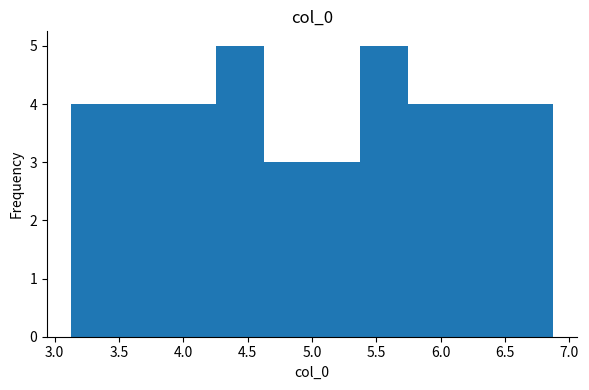

Reading left to right, list every bar in this chart as the range it spans on the x-axis followed by its height. Neither the bar edges nor the heights are printed on the chart, so give them approximately, as read against the axes.

3.15 to 3.50: 4
3.50 to 3.90: 4
3.90 to 4.25: 4
4.25 to 4.65: 5
4.65 to 5.00: 3
5.00 to 5.35: 3
5.35 to 5.75: 5
5.75 to 6.10: 4
6.10 to 6.50: 4
6.50 to 6.85: 4